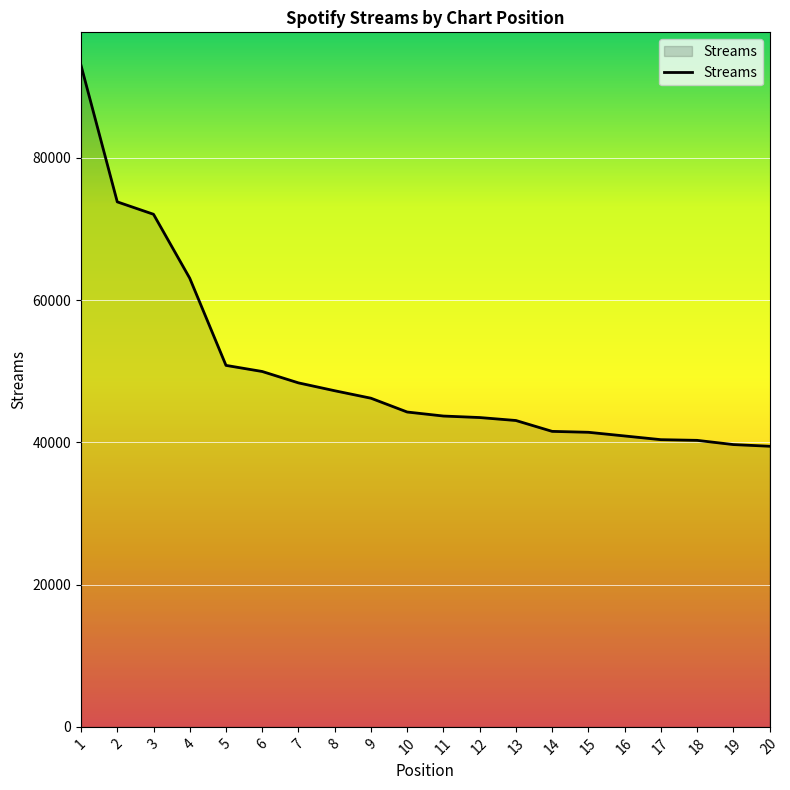

What is the maximum value shown in the chart?

93011